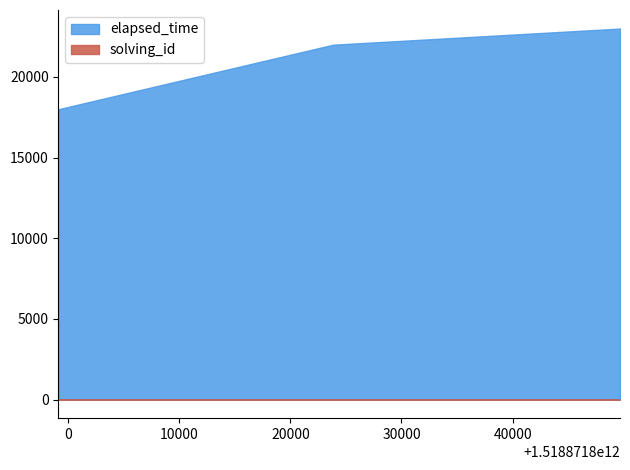

What are all the series names shown in the legend?

solving_id, elapsed_time